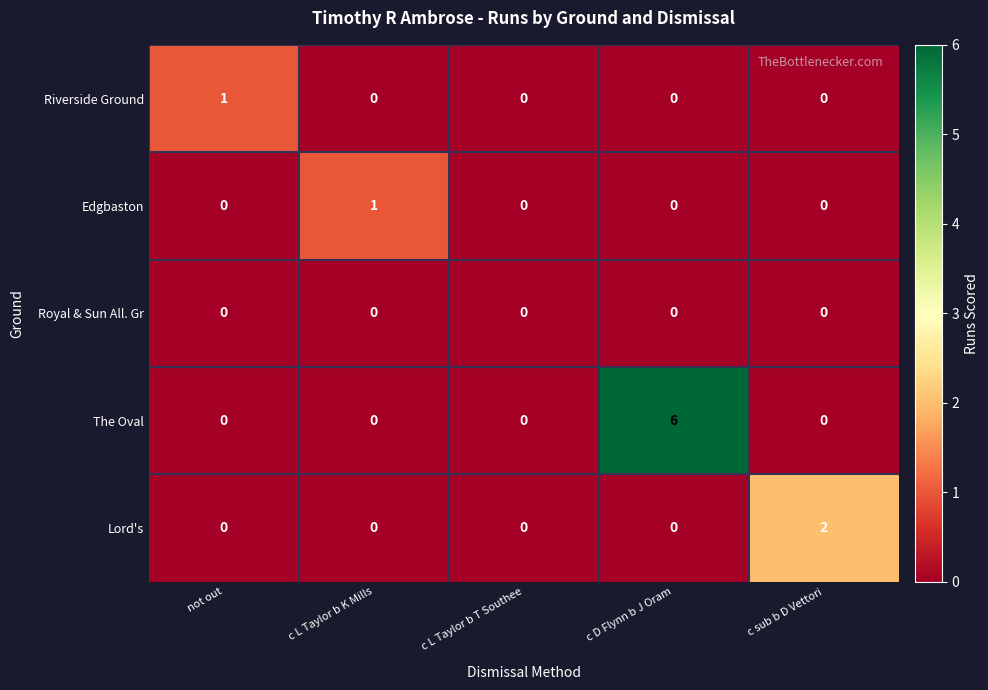

At which category is the sum across all series the highest?

c D Flynn b J Oram